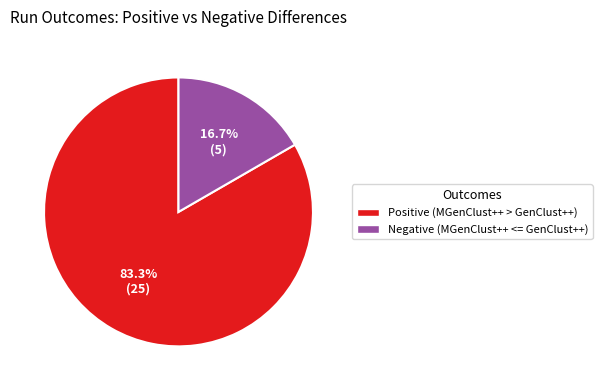

Which slice is the largest?

Positive (MGenClust++ > GenClust++)